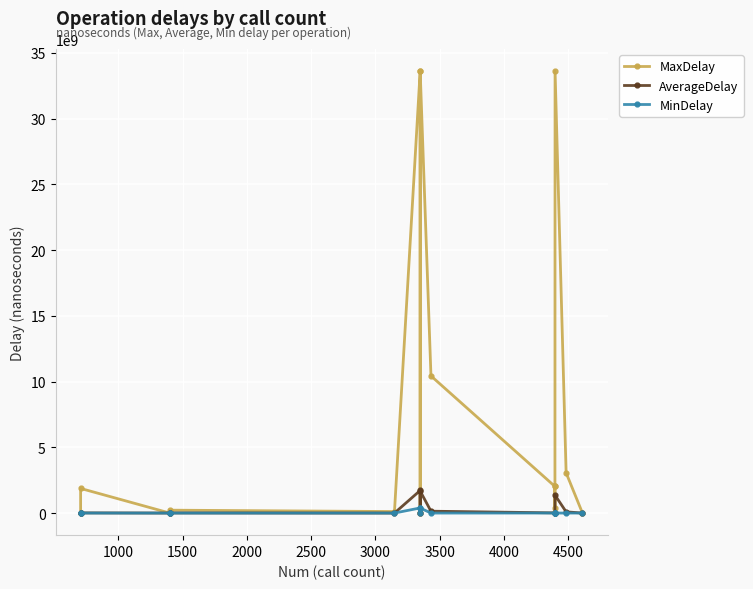

True or false: AverageDelay and MinDelay intersect in this chart.

False